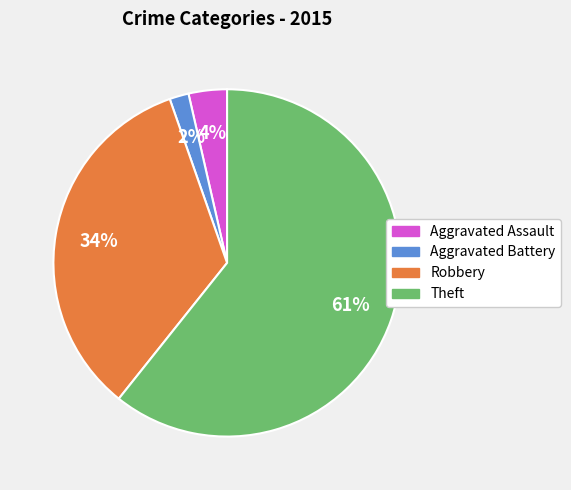

Which has a higher value, Theft or Robbery?

Theft